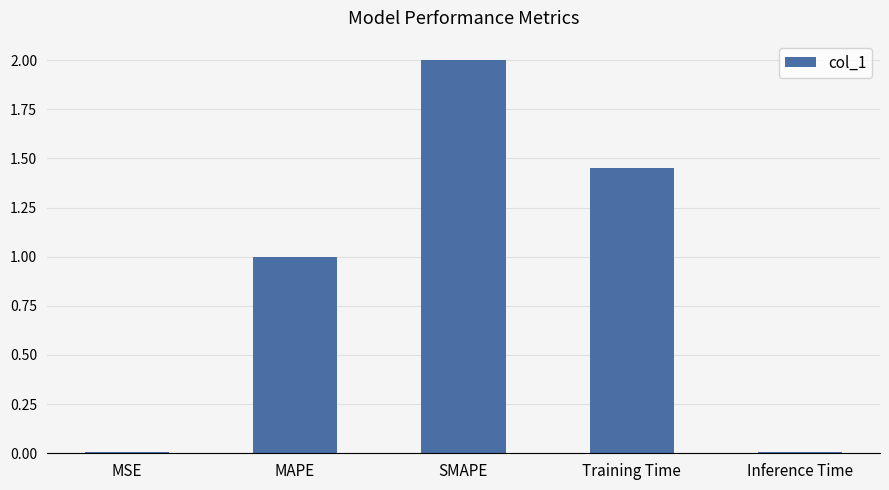

What is the maximum value shown in the chart?

2.0